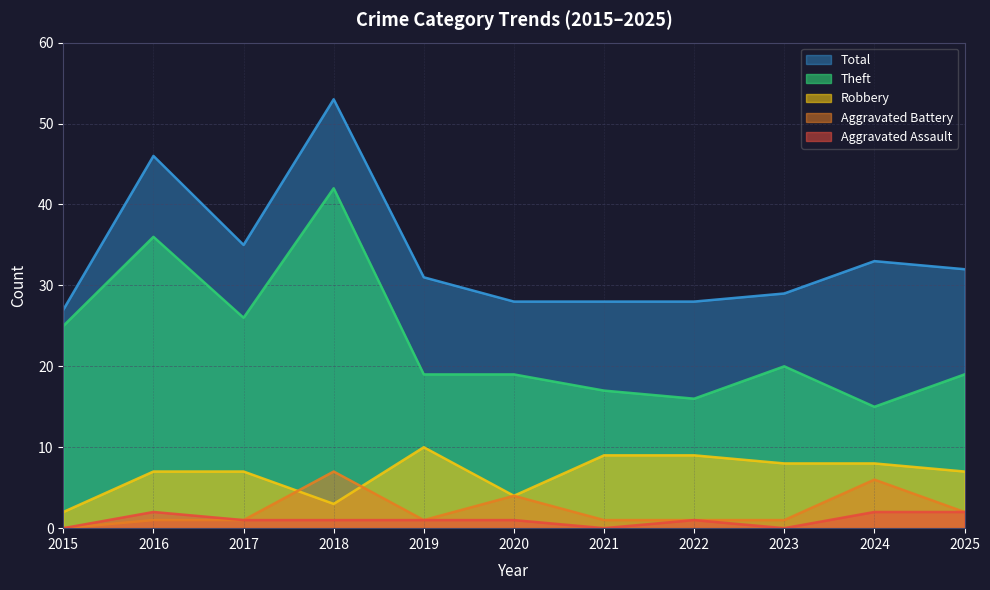

Does the chart have visible grid lines?

Yes